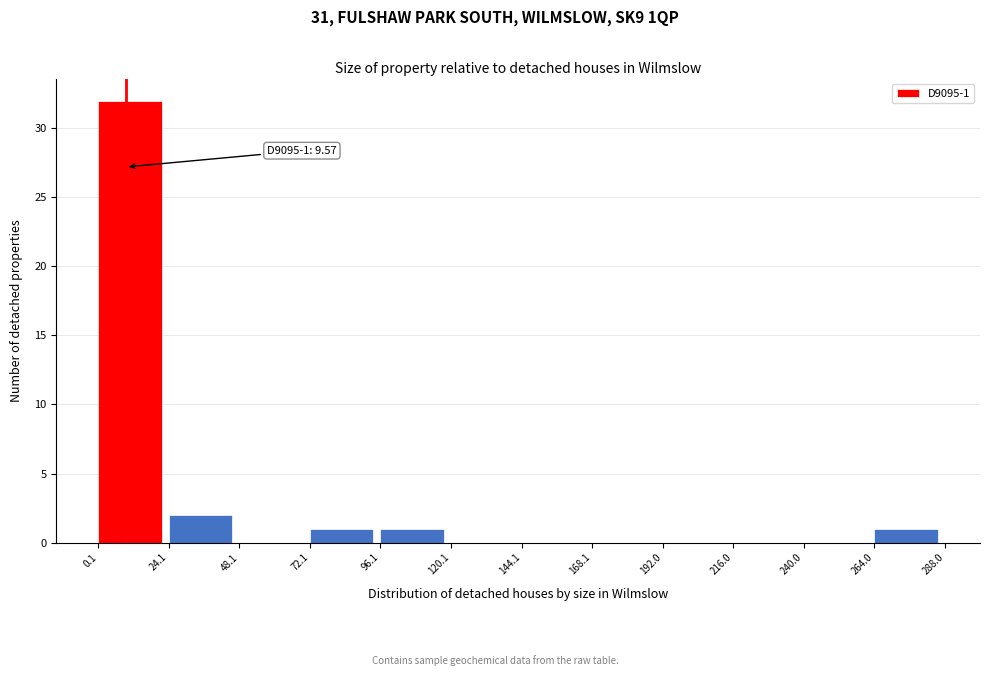

Over which range of the x-axis is the bar tallest?

0.1 to 24.1